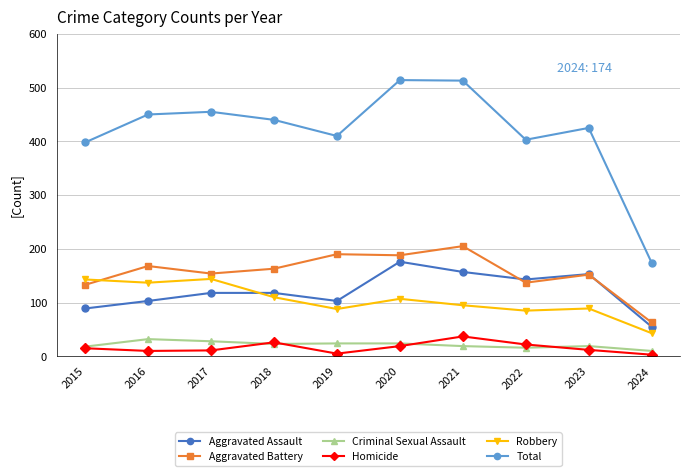

What is the highest value of the Aggravated Assault series?

176